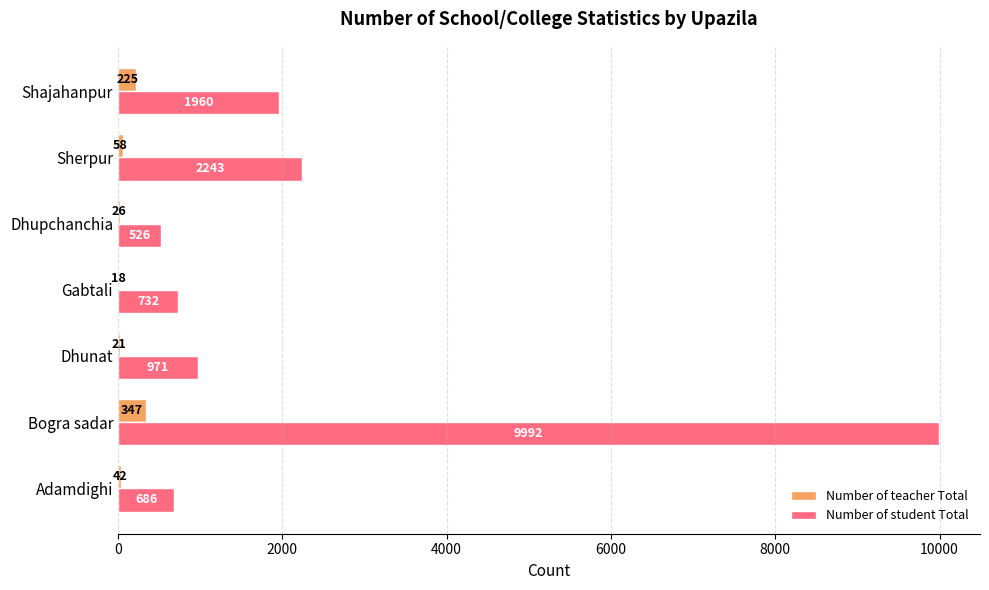

True or false: Number of student Total has a value of 2621 at Bogra sadar.

False